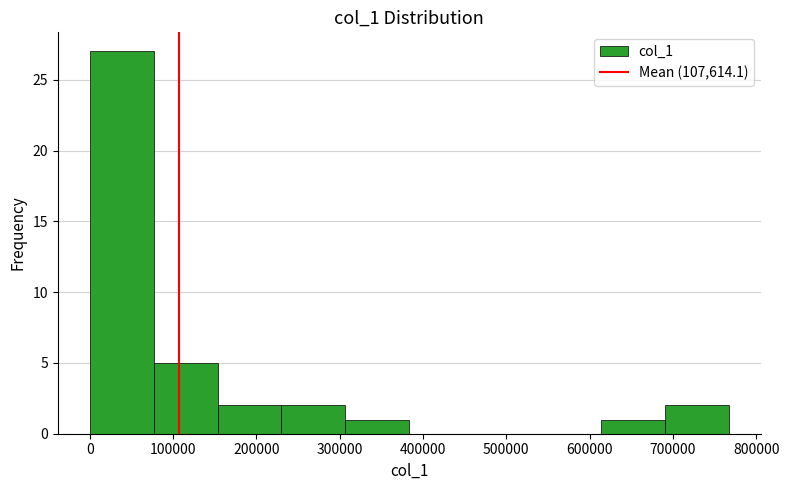

What is the height of the bar covering 690000 to 770000 on the x-axis? Neither the bar edges nor the heights are printed on the chart, so give them approximately, as read against the axes.

2